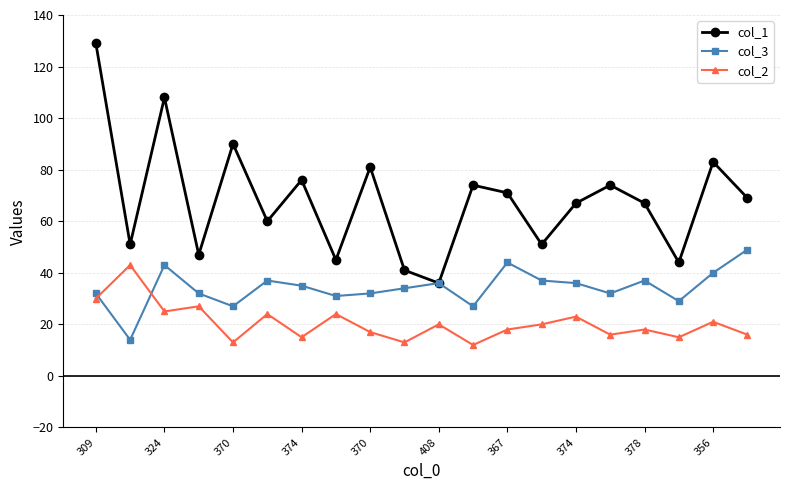

How many interior local valleys does the col_1 series have?

7